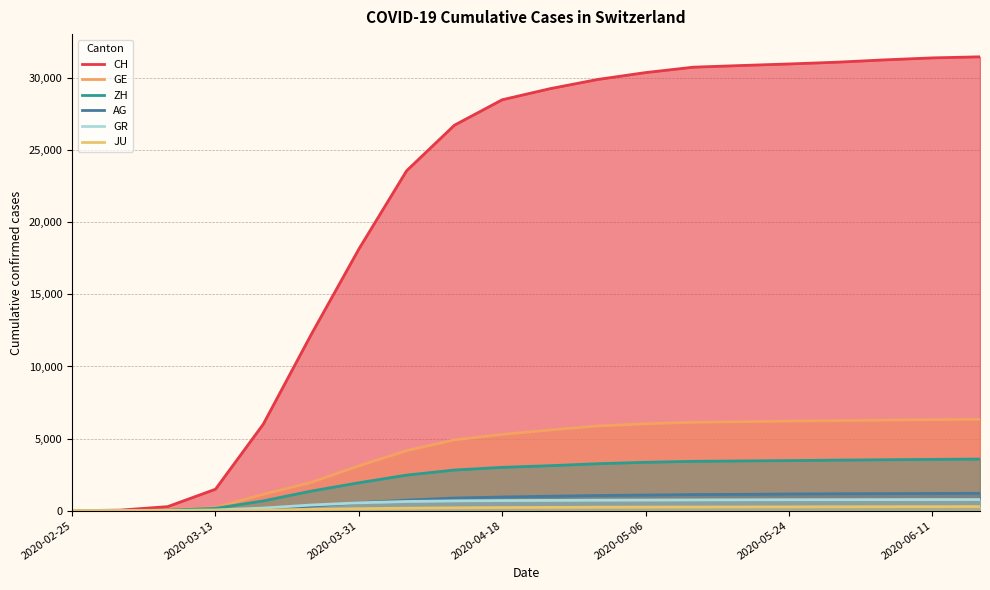

What is the value of the GR point at the 18th from the left?

768